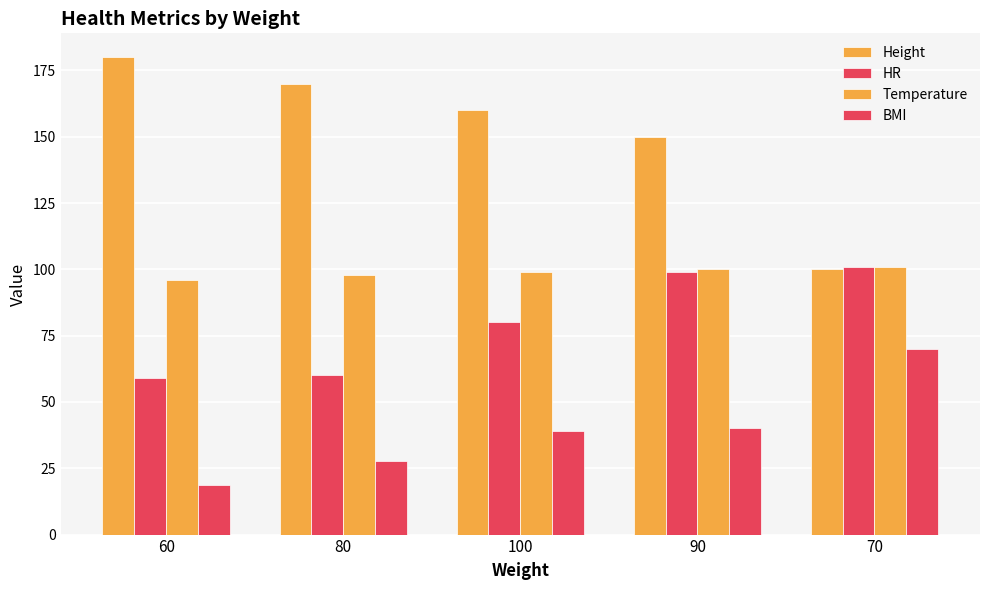

How many groups of bars are there?

5